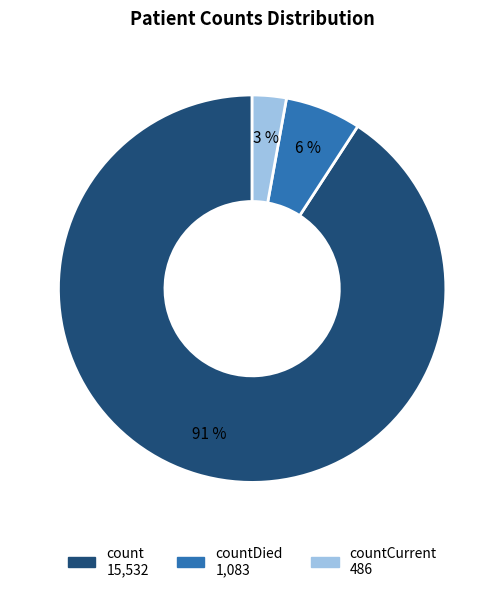

Does any single category account for the majority?

Yes